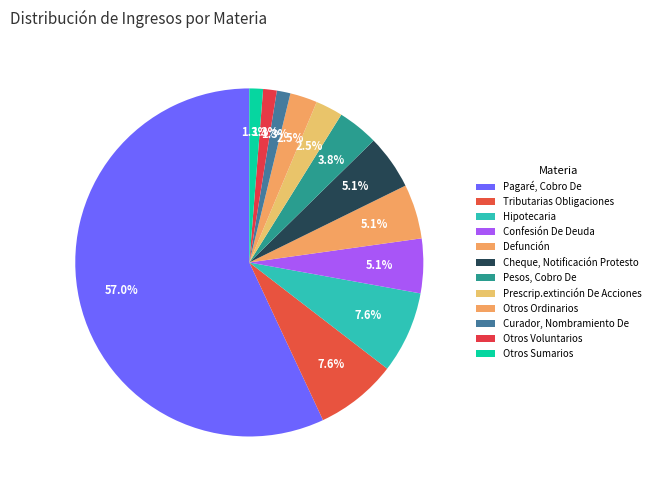

Does Otros Voluntarios represent more than half of the total?

No